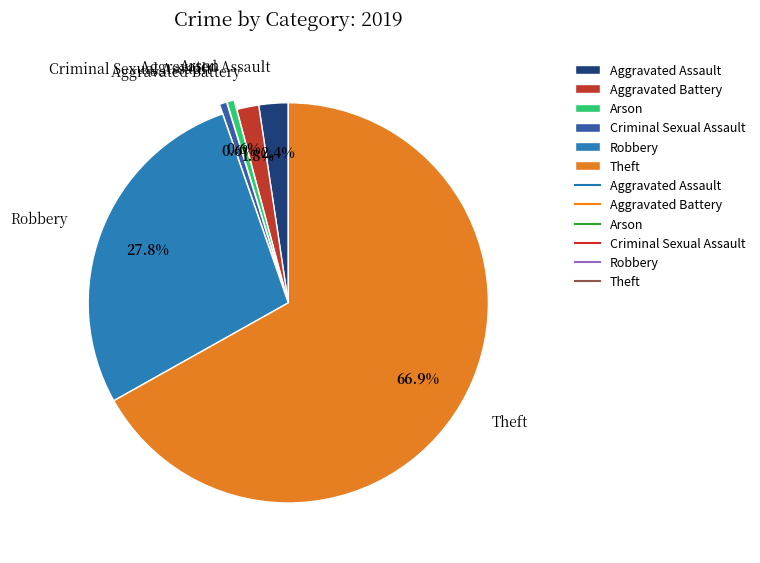

What percentage is the Theft slice, to the nearest percent?

67%